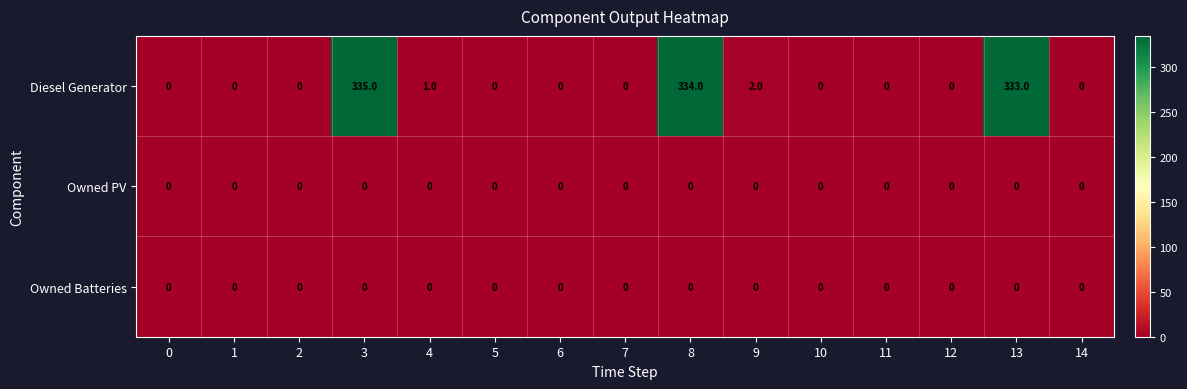

Which series has the largest range (max minus min)?

Diesel Generator